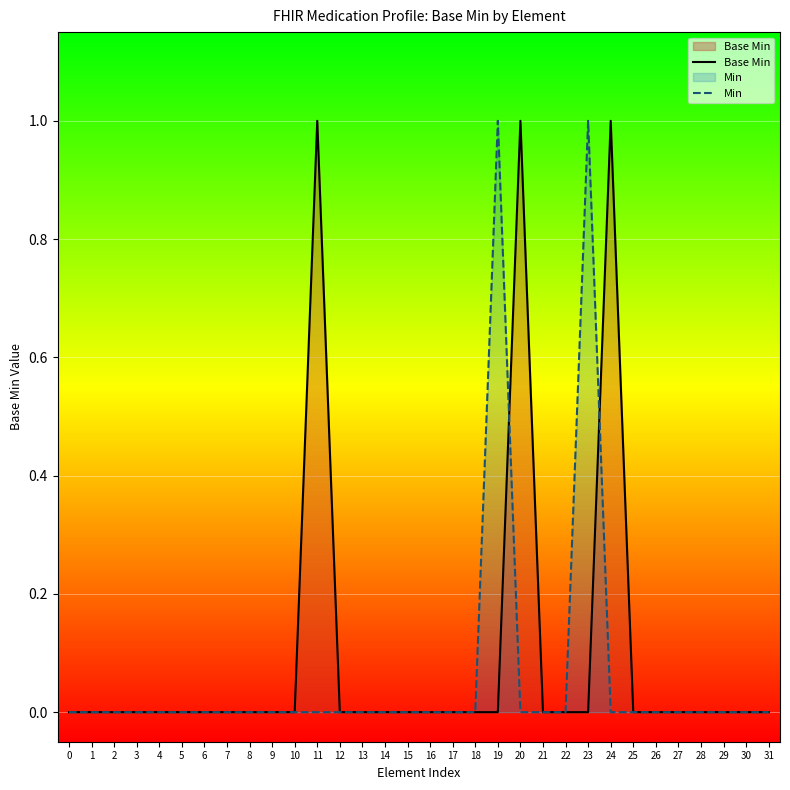

After their last crossing, which series has the higher values: Base Min or Min?

Base Min